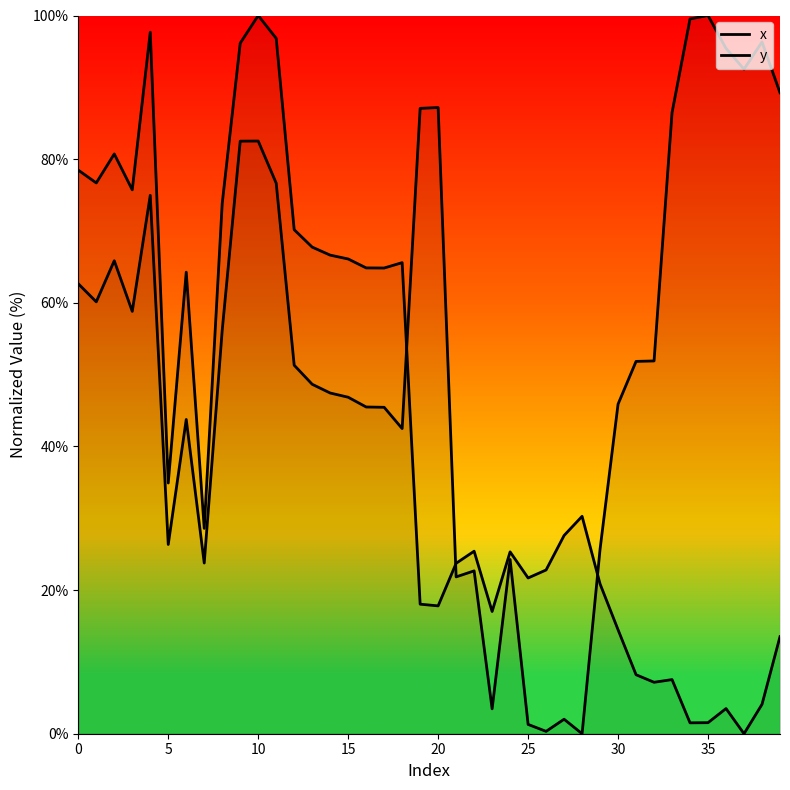

The value of y at 17 is 27.0. True or false?

False